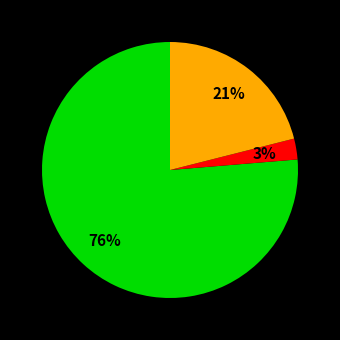

Does any single category account for the majority?

Yes